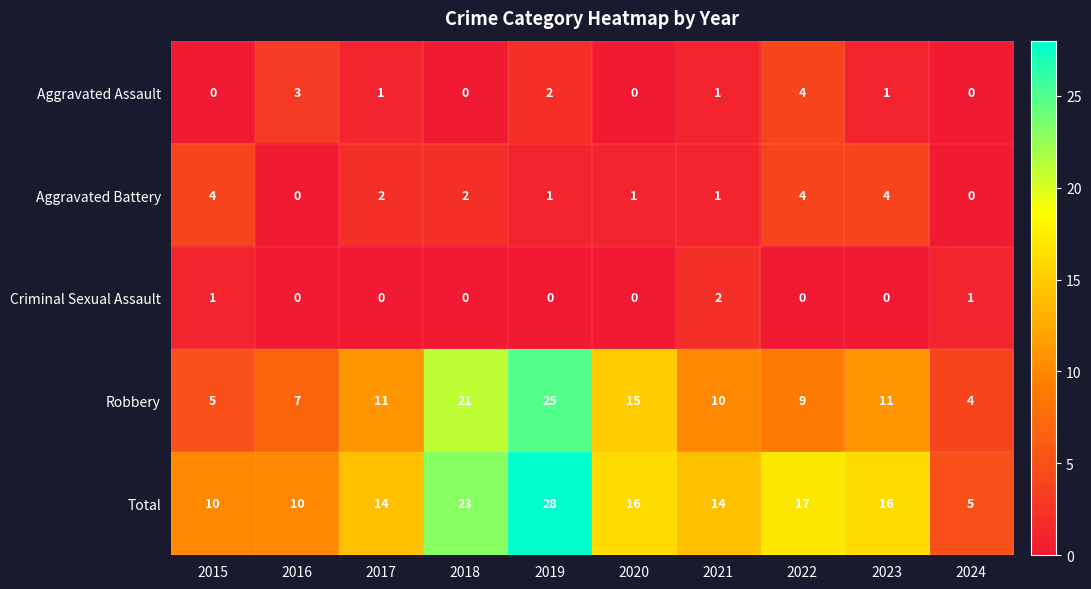

What is the total value across all series at 2016?

20